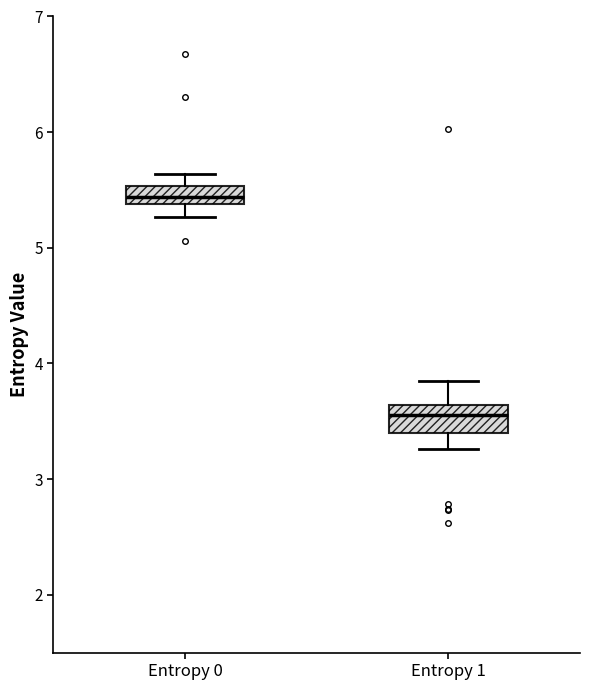

Reading left to right, transcribe this box plot: for each box, give where its median line is, the range the box spans, and where its two whiskers end, as read against the y-axis. The values are not printed on the chart, so give them approximately, as read against the axis.

Entropy 0: median 5.4 (inside the box), box 5.4 to 5.5, whiskers 5.3 to 5.6
Entropy 1: median 3.6 (inside the box), box 3.4 to 3.6, whiskers 3.3 to 3.8